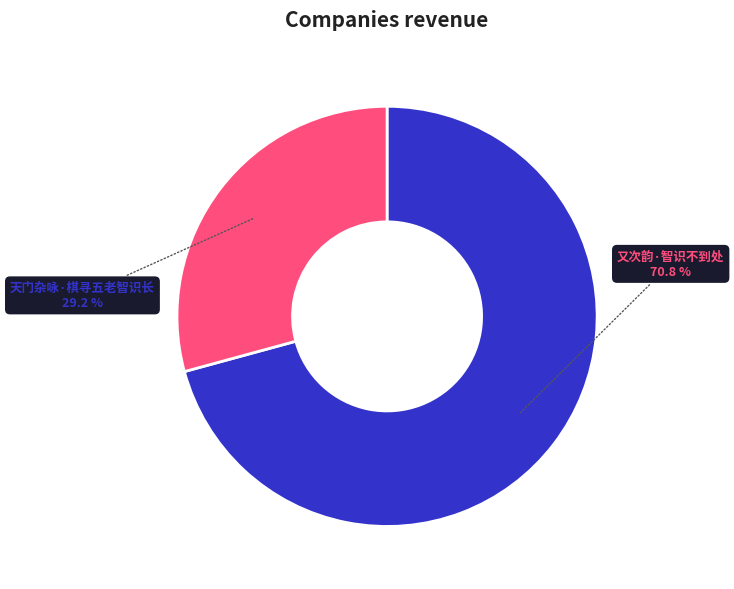

How much of the chart is everything except 又次韵·智识不到处?

29.2%